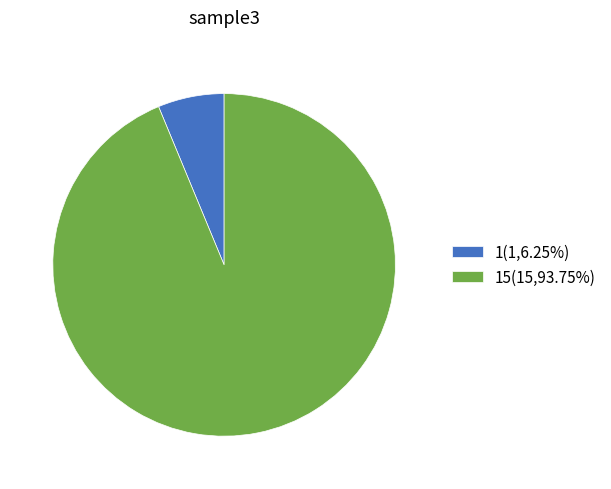

Is there a majority slice in this chart?

Yes